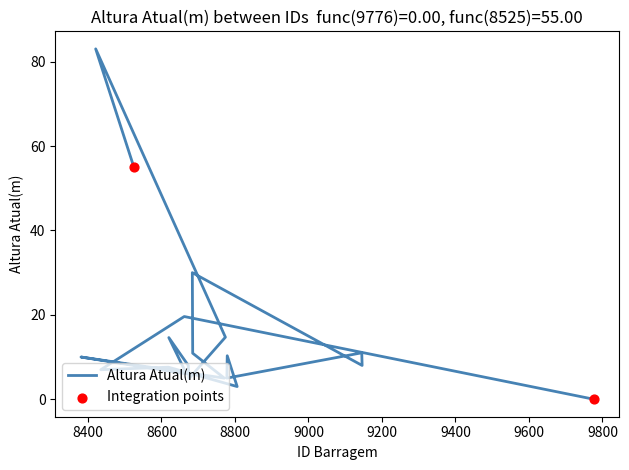

What is the change in value from 8620 to 8525?

+40.4